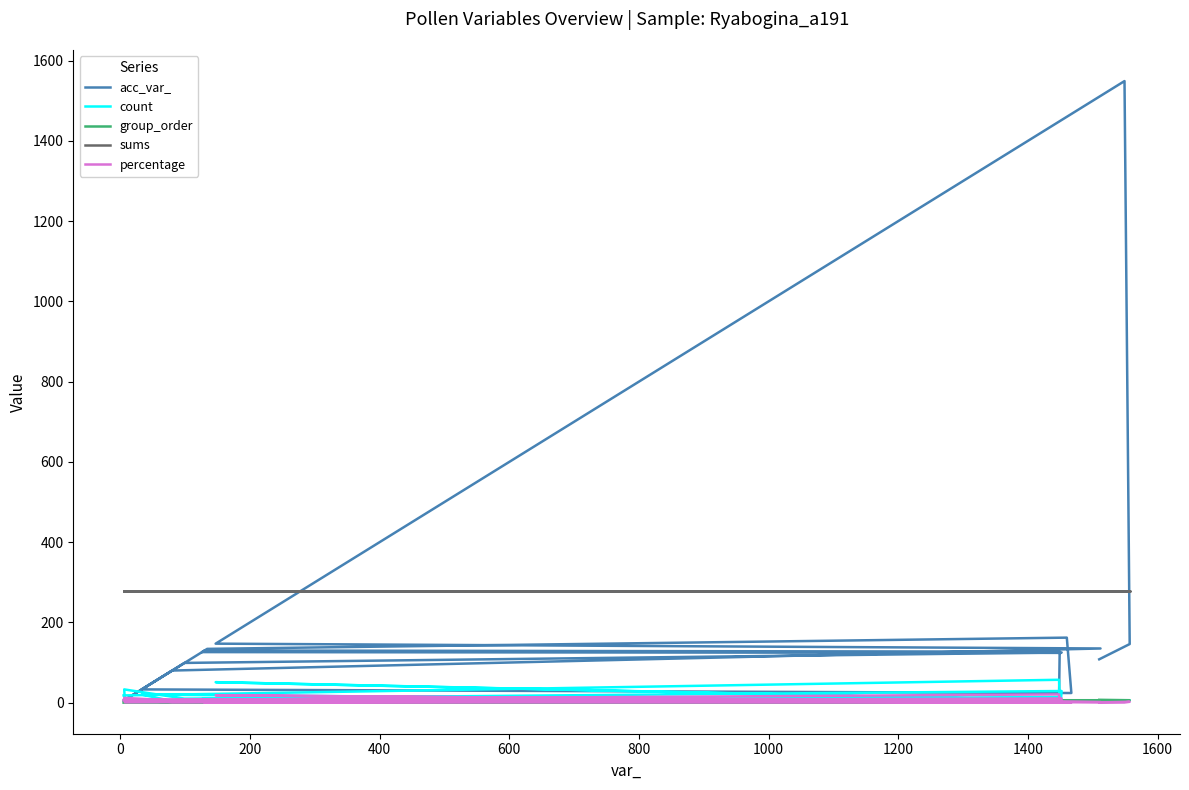

Where is count nearest to the value 29?

1000